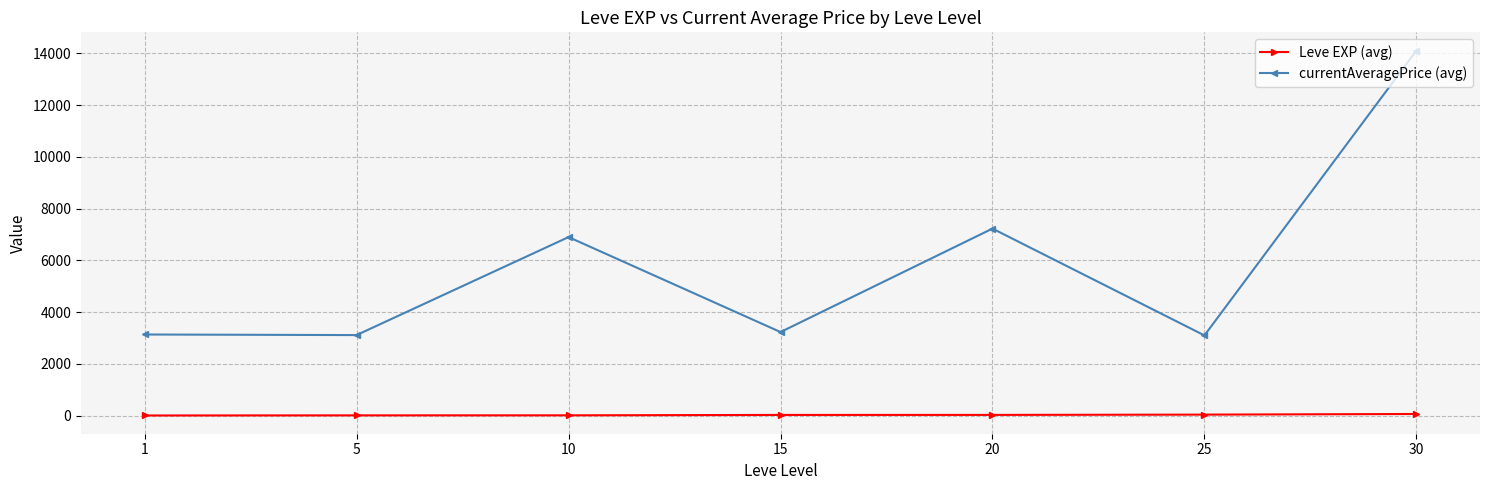

Is the value of Leve EXP (avg) at 30 greater than the value of currentAveragePrice (avg) at 10?

No